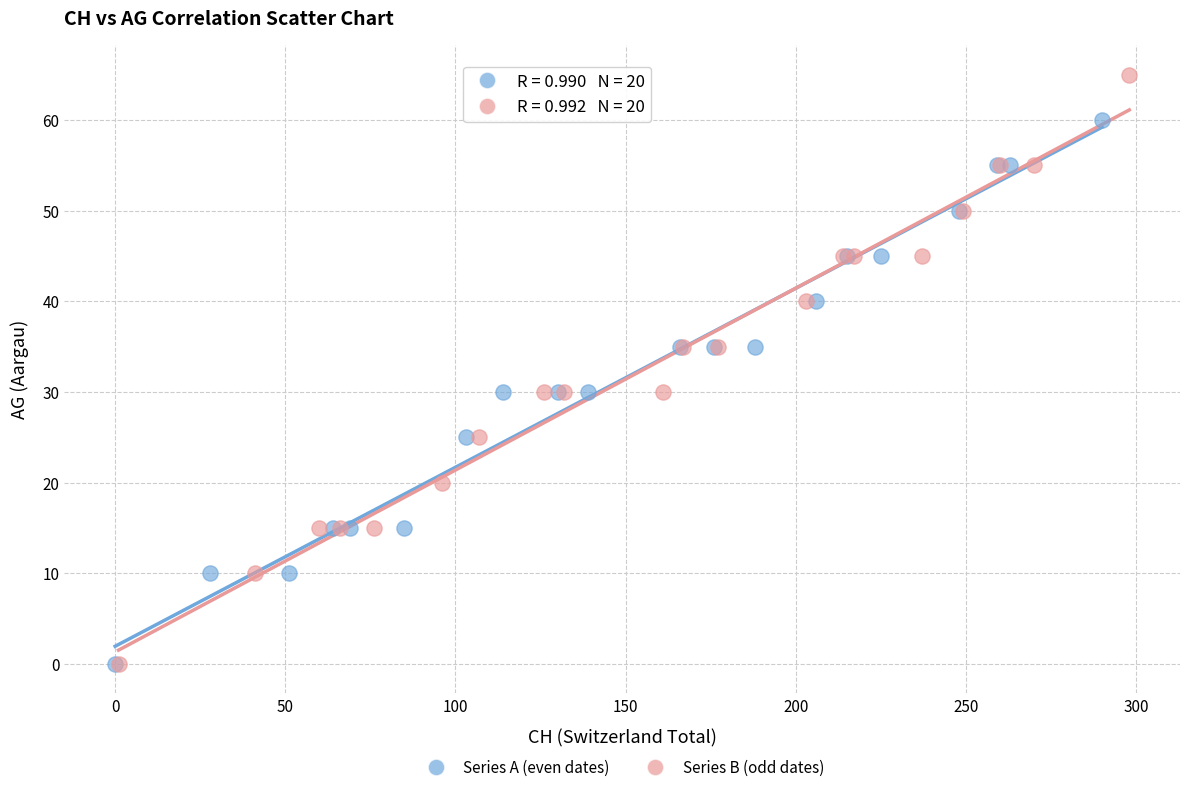

Which series has the widest spread of Y values?

Series B (odd dates)